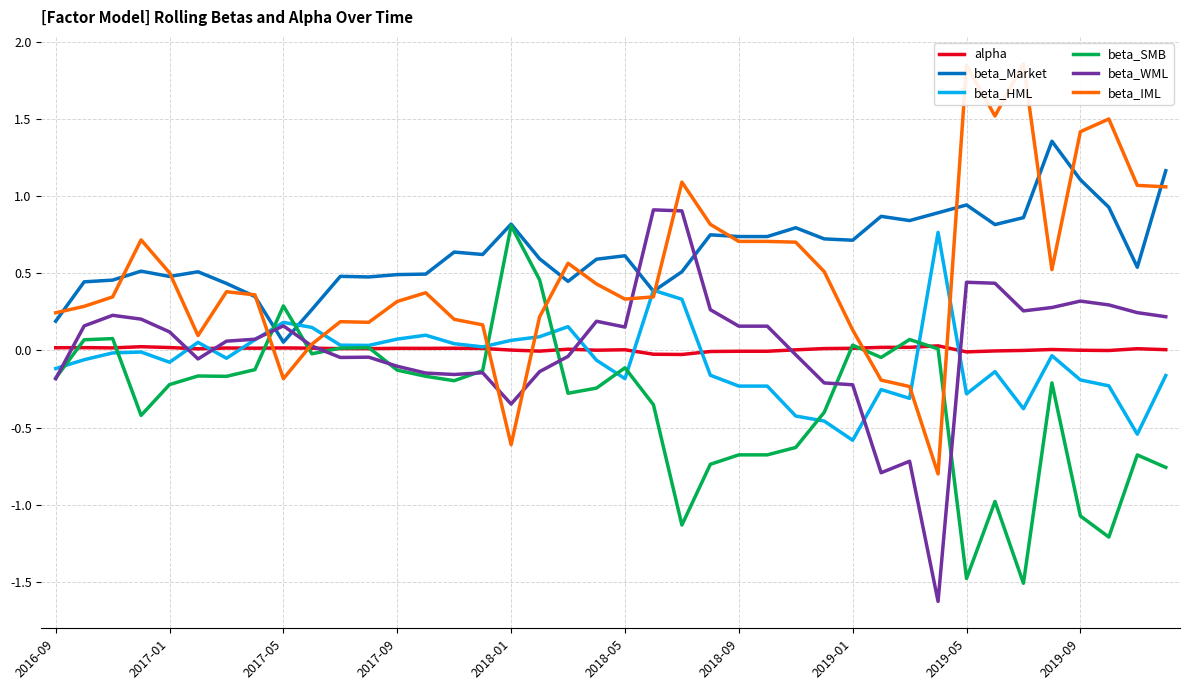

What is the difference between the maximum and second lowest values in the alpha series?

0.1